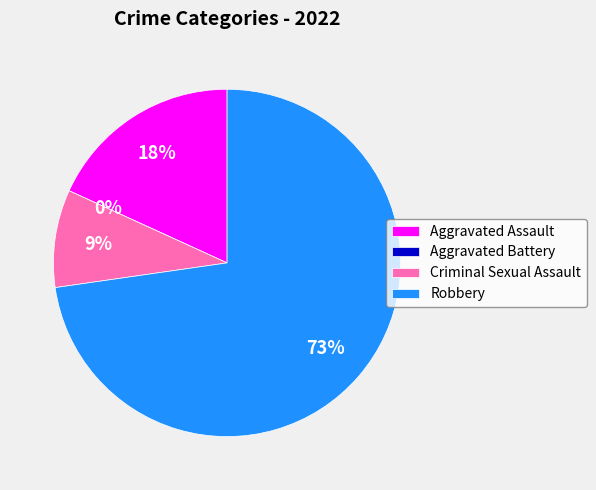

Rank the categories by value from lowest to highest.

Aggravated Battery, Criminal Sexual Assault, Aggravated Assault, Robbery